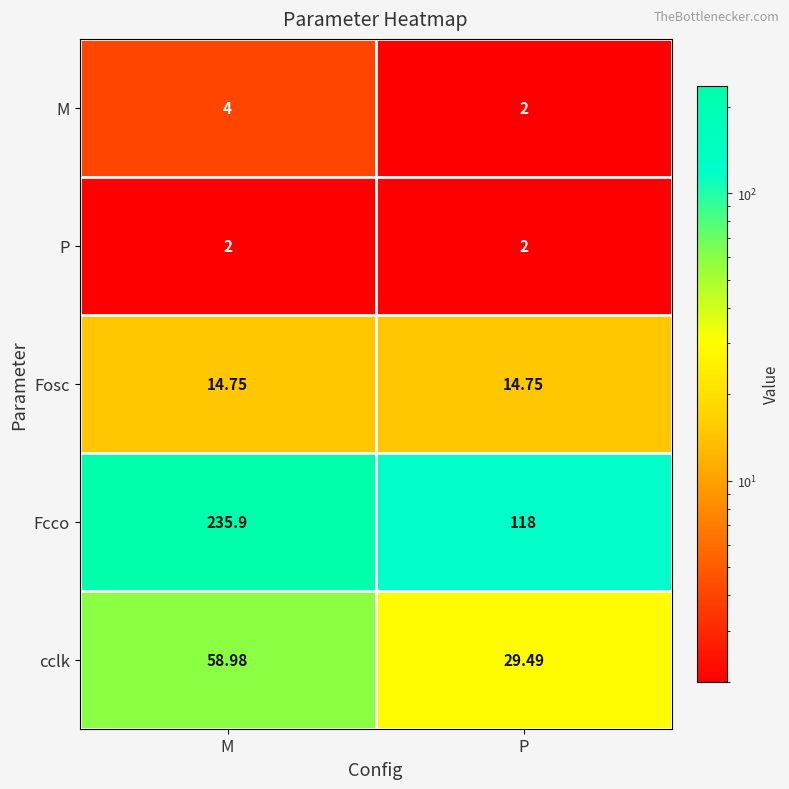

At how many categories does at least one series exceed 149?

1